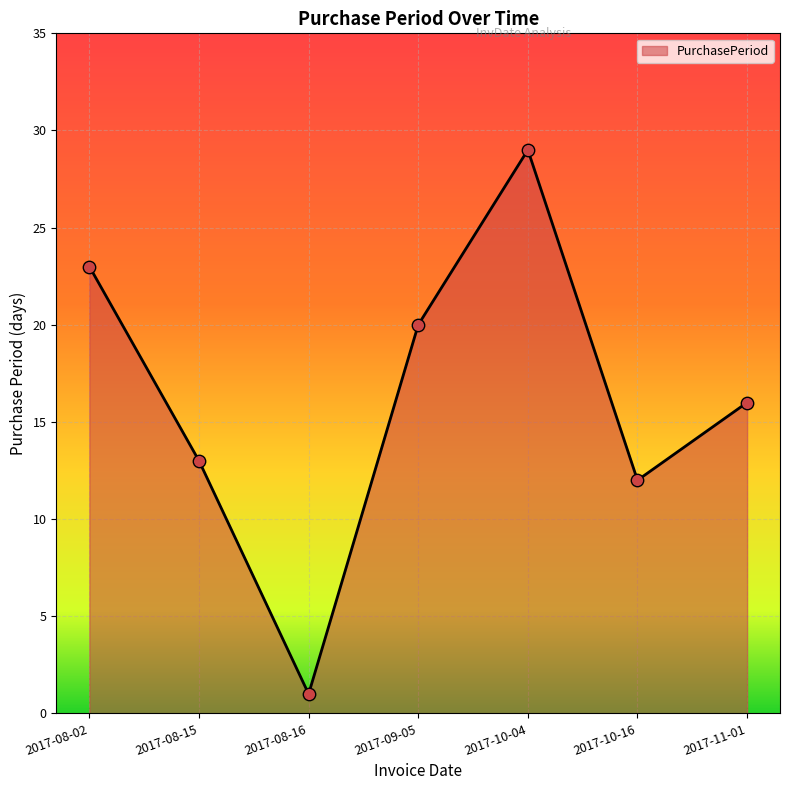

What is the ratio of the value at 2017-09-05 to the value at 2017-08-02?

0.9